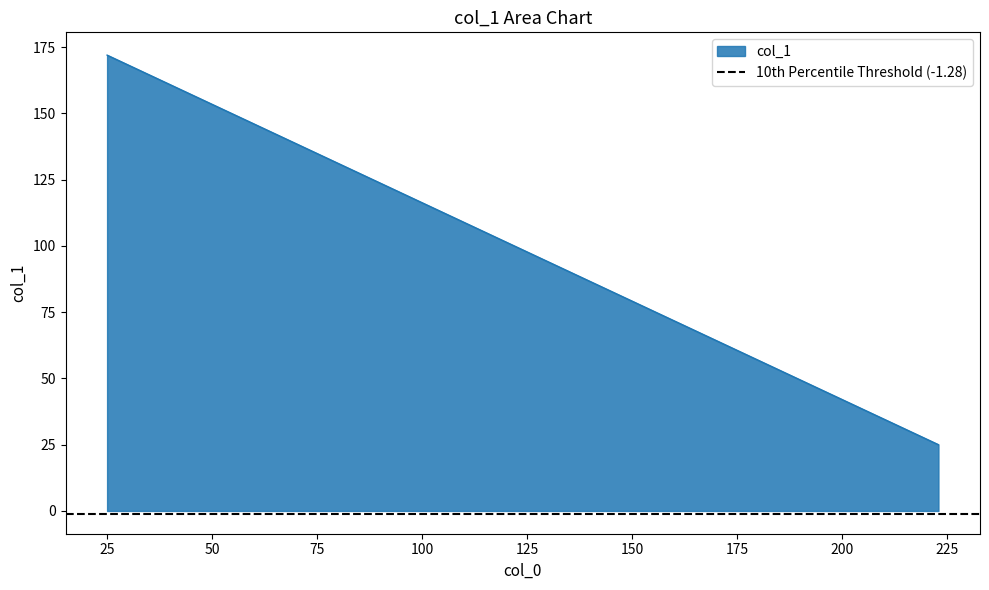

True or false: the data shows 91 at 25.

False